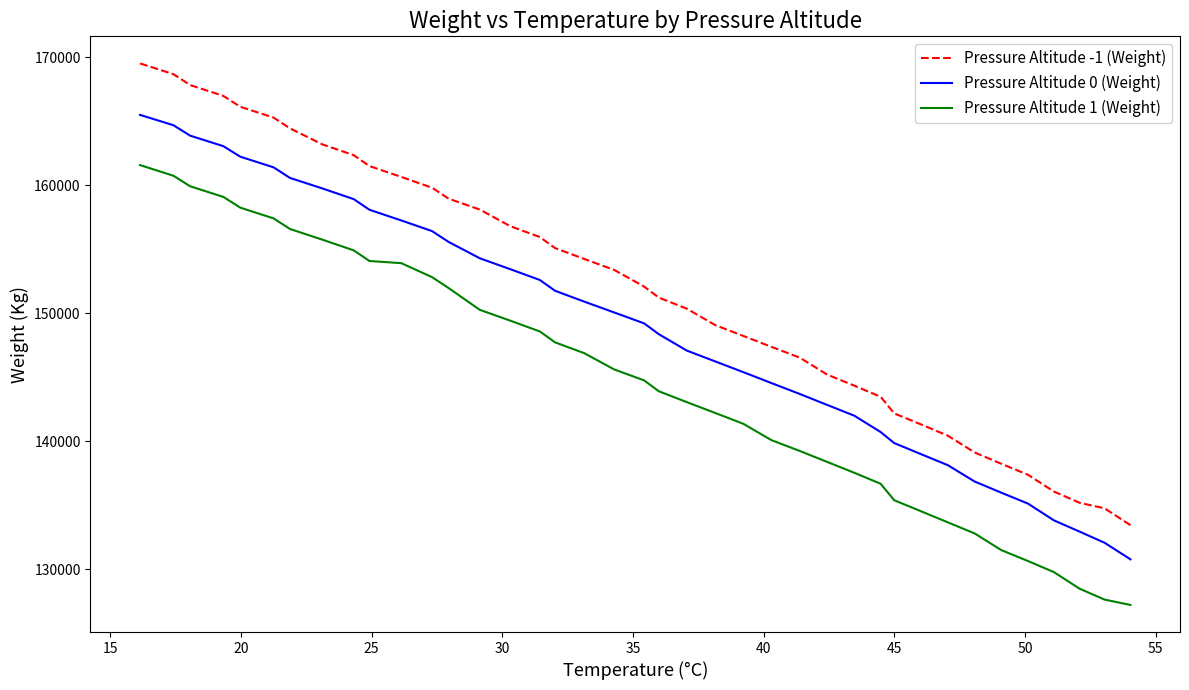

What is the maximum value for Pressure Altitude 1 (Weight)?

161579.8